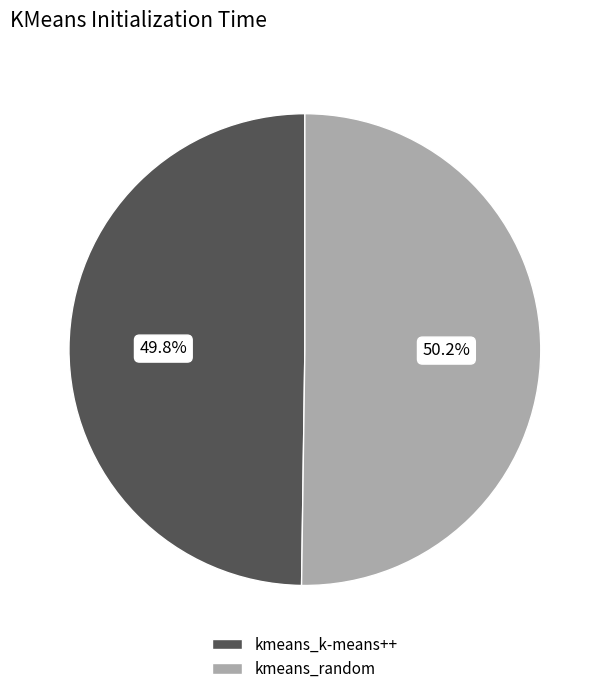

Is it true that kmeans_random is 50% of the pie?

True